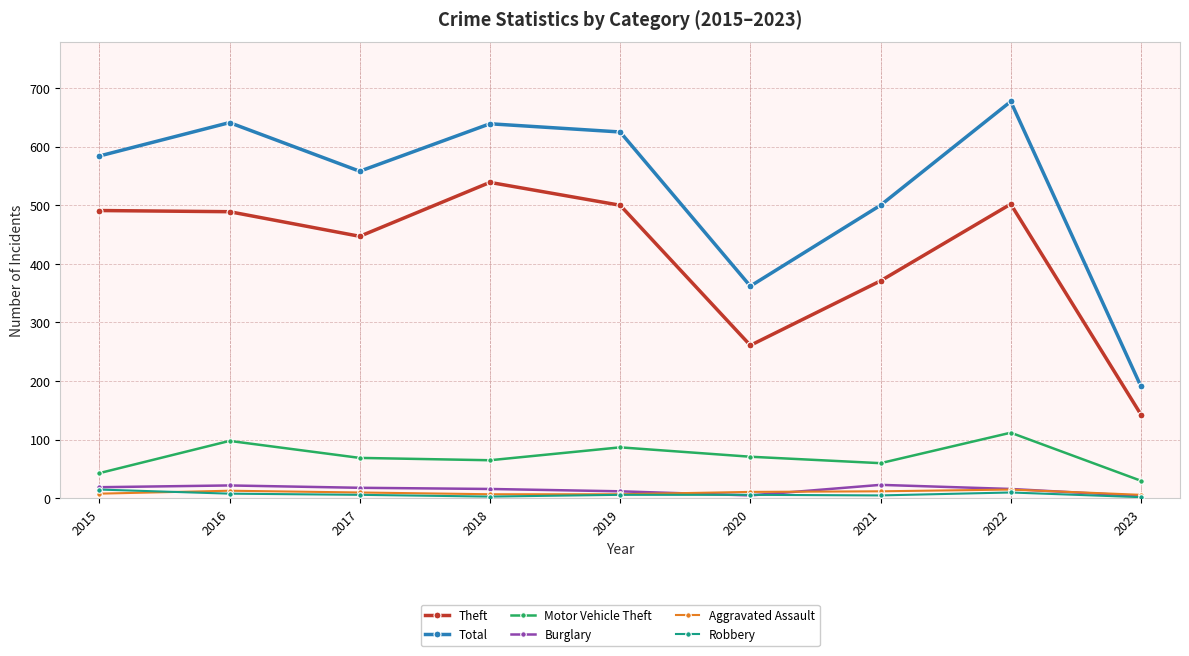

Between 2020 and 2023, which series saw the biggest shift?

Total